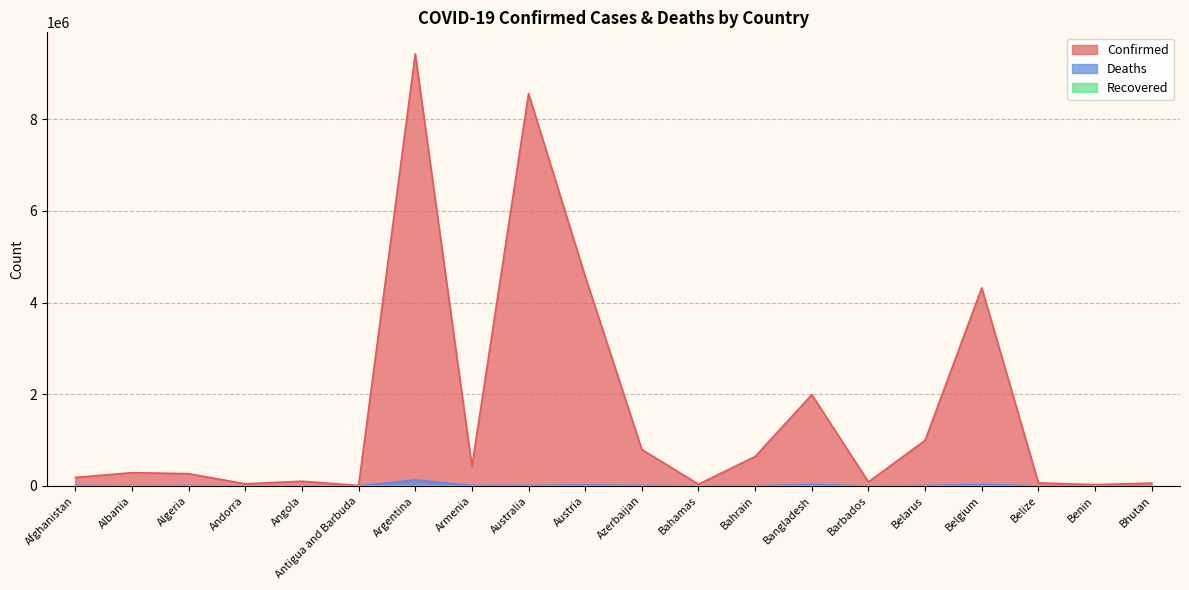

What is the sum of all Deaths values?

270308